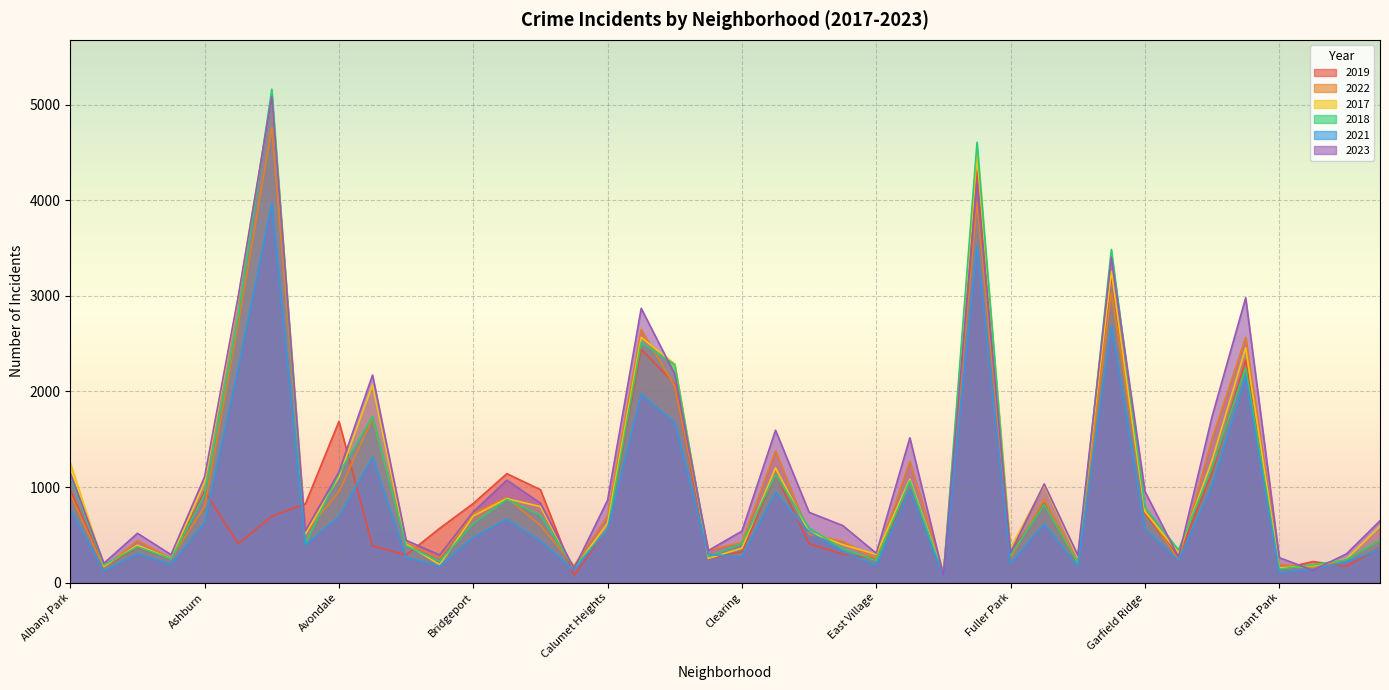

What is the difference between the second highest and second lowest values in the 2019 series?

3149